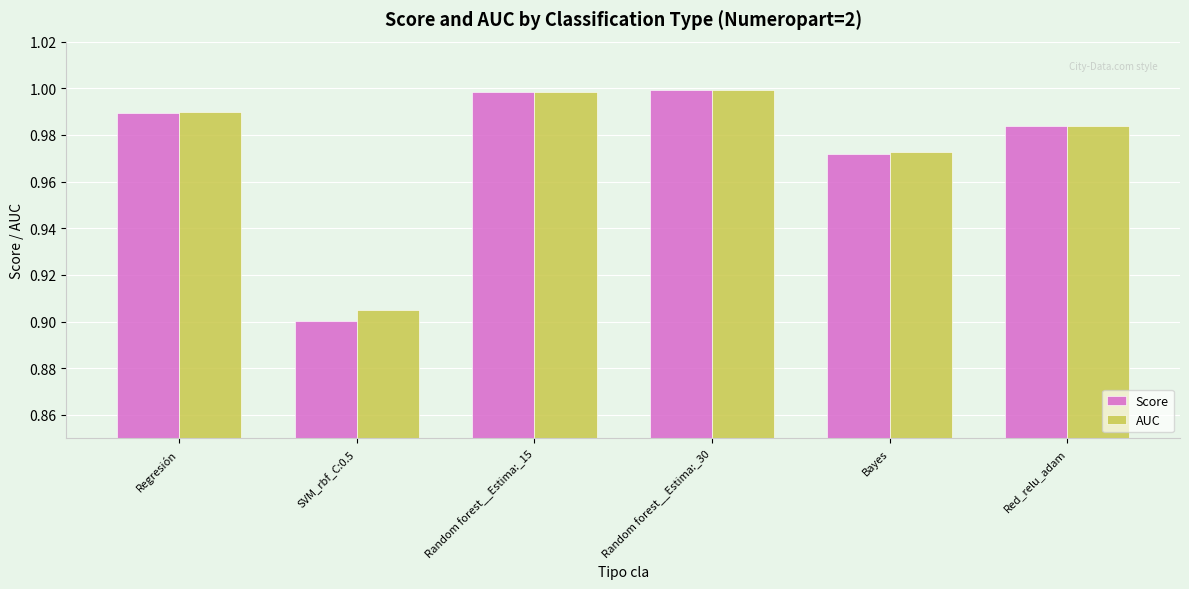

Which series has the widest spread of values?

Score